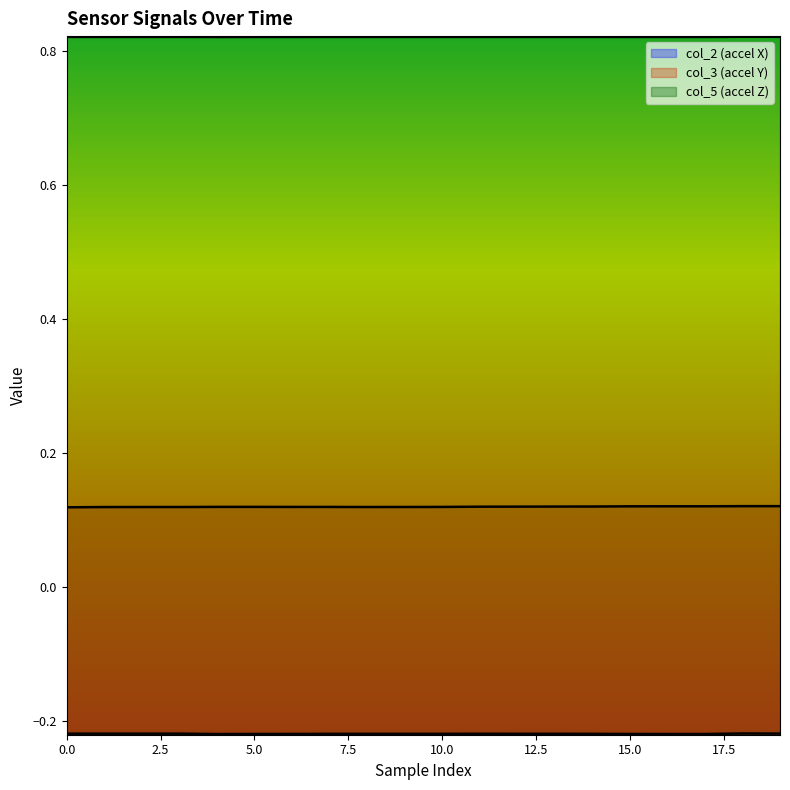

List the series in order of their peak value, lowest first.

col_2 (accel X), col_3 (accel Y), col_5 (accel Z)